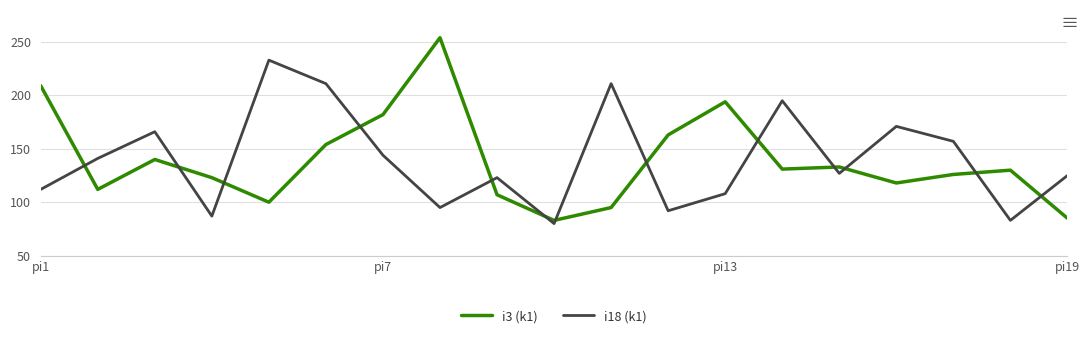

Reading left to right, list all the values displayed in this chart.

i3 (k1): 209	112	140	123	100	154	182	254	107	83	95	163	194	131	133	118	126	130	85
i18 (k1): 112	141	166	87	233	211	144	95	123	80	211	92	108	195	127	171	157	83	125